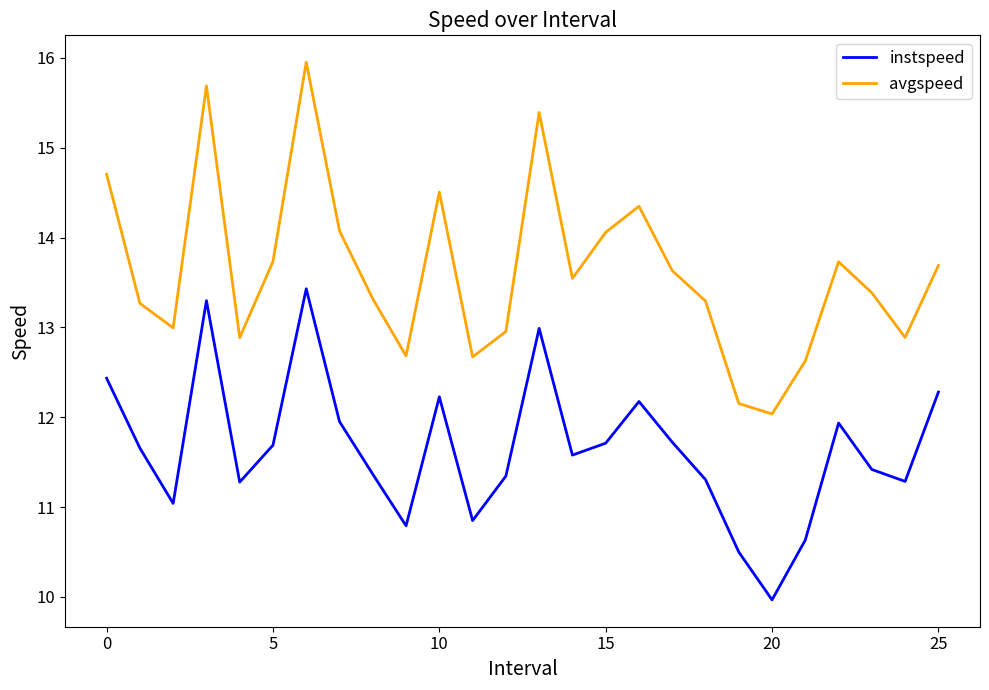

Which series has the largest range (max minus min)?

avgspeed